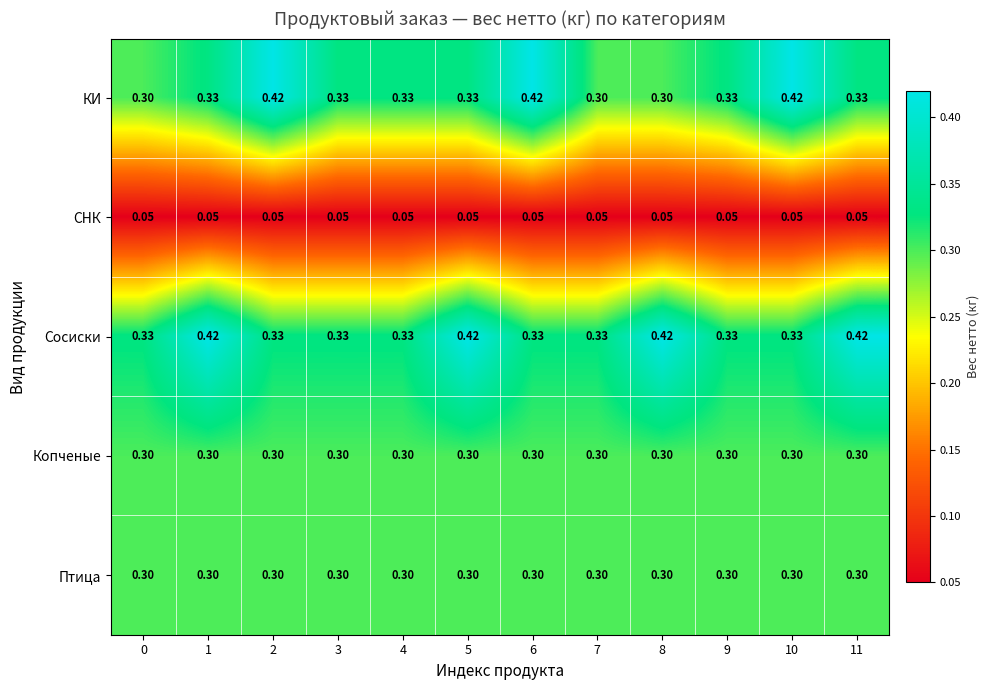

Between 5 and 8, which series saw the biggest shift?

КИ